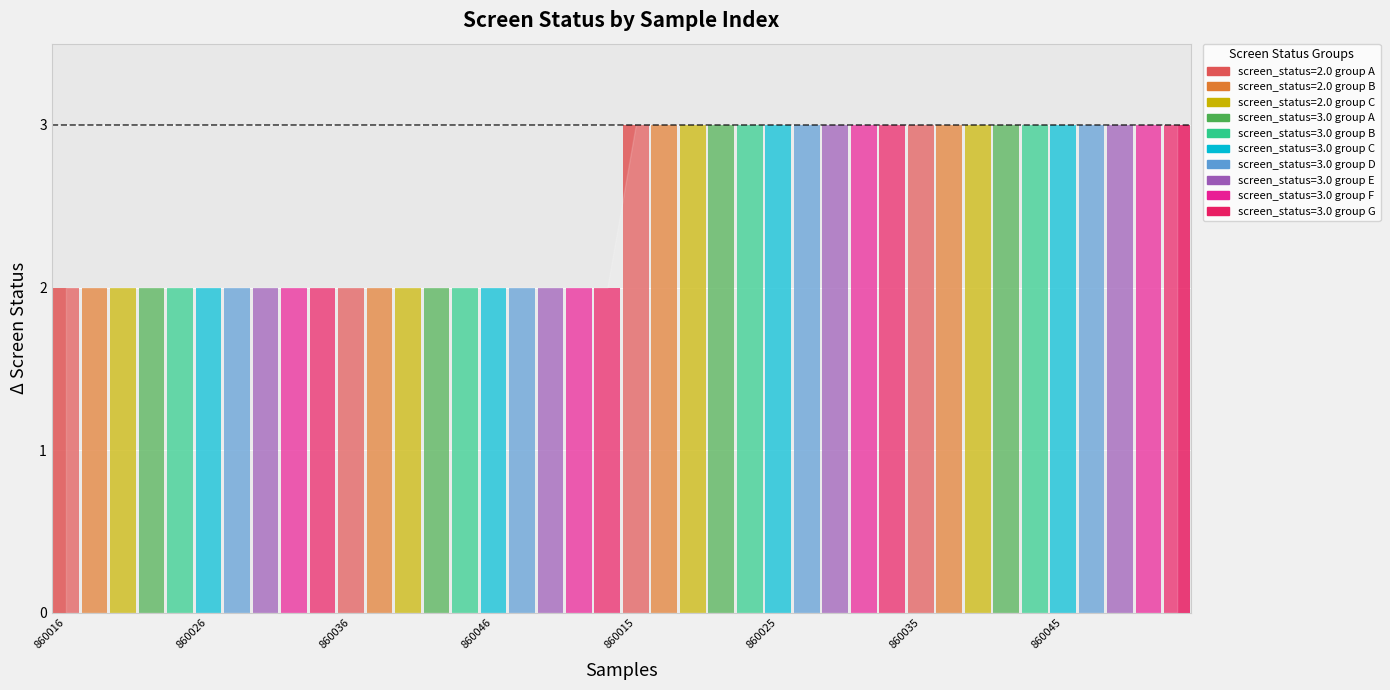

Which category has the highest value across all series?

860015